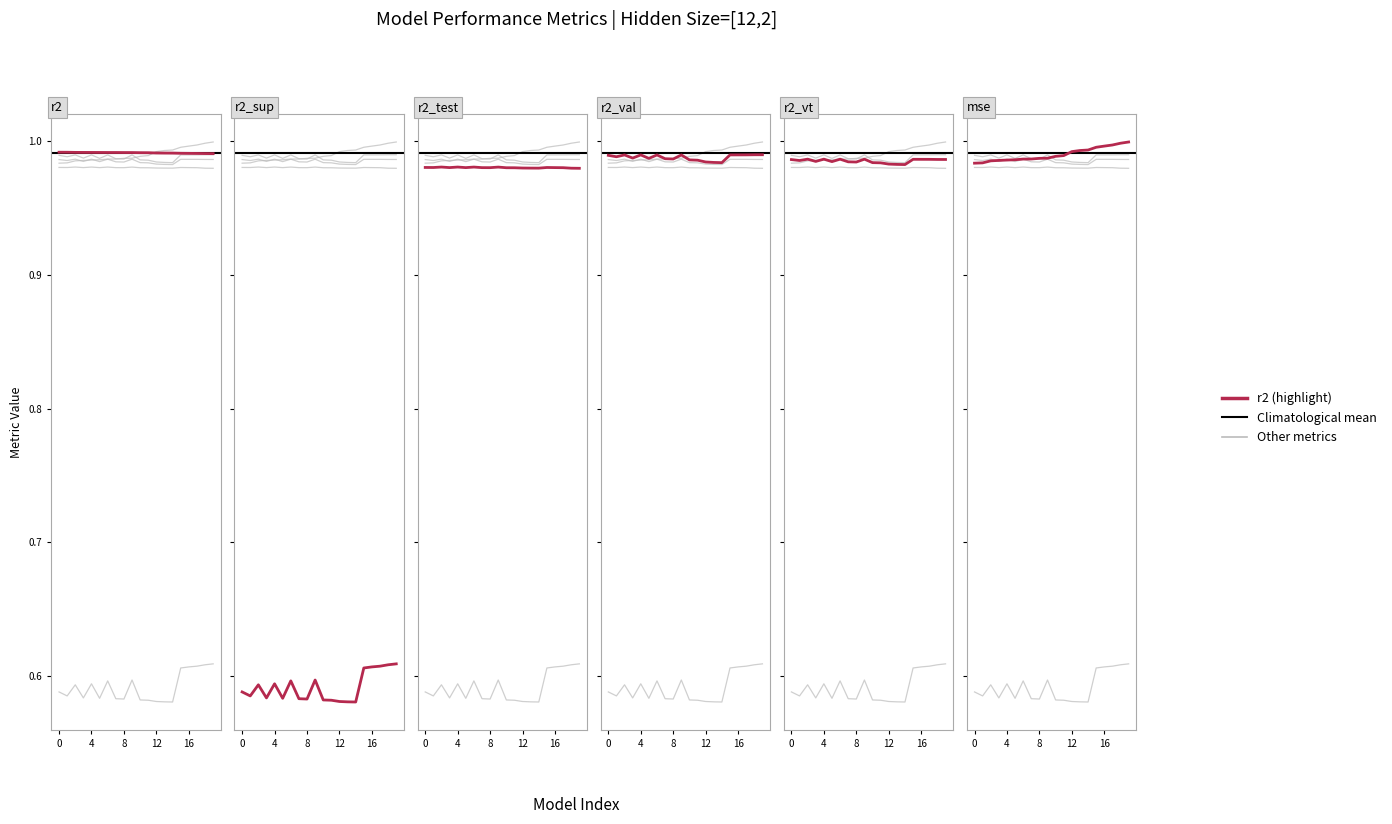

Which category has the highest value in the r2_test series?

2